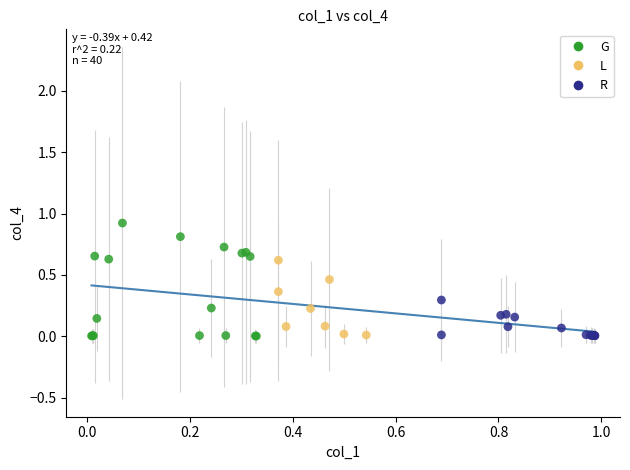

Which series has the widest spread of Y values?

G